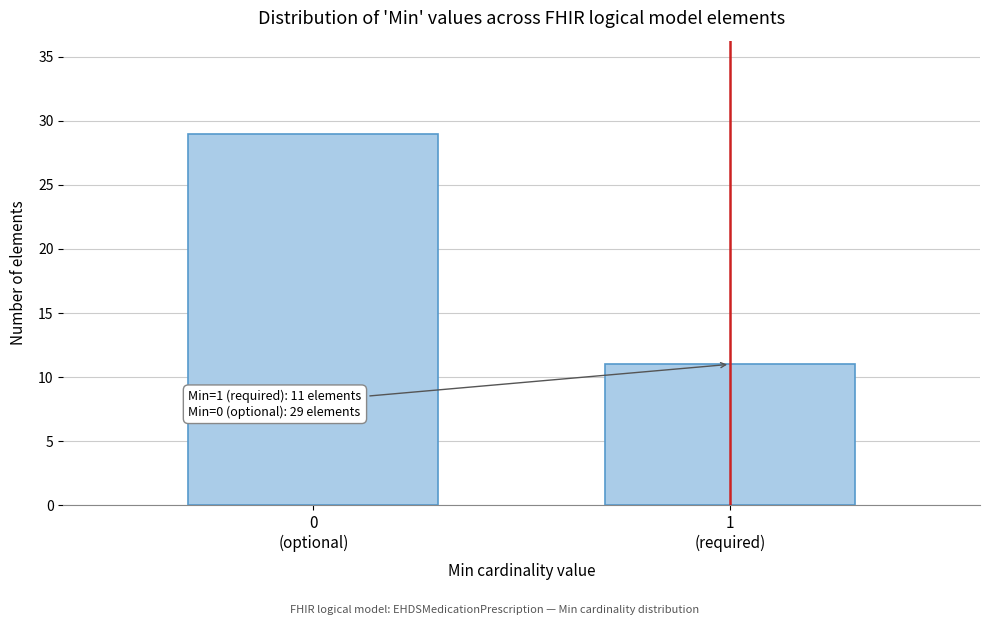

Reading left to right, extract all data points from this chart.

29	11